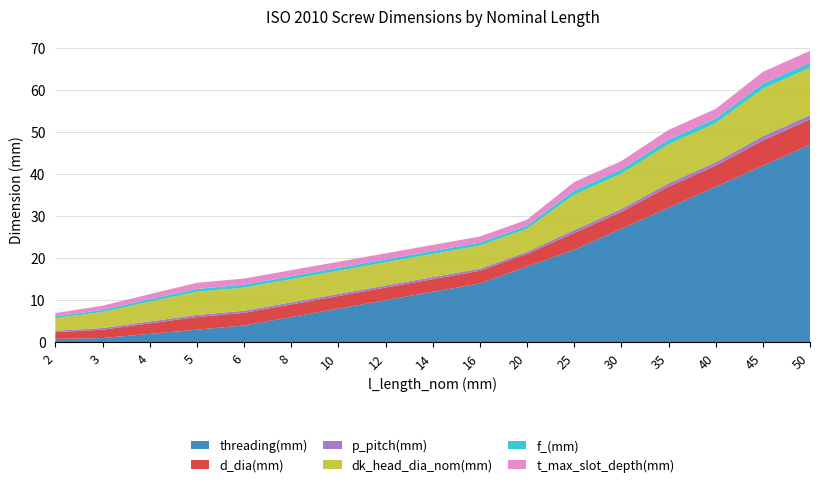

Reading right to left, transcribe all the data shown in this chart.

threading(mm): 47.0	42.0	37.0	32.0	27.0	22.0	18.0	14.0	12.0	10.0	8.0	6.0	4.0	3.0	2.0	1.0	0.8
d_dia(mm): 6.0	6.0	5.0	5.0	4.0	4.0	3.0	3.0	3.0	3.0	3.0	3.0	3.0	3.0	2.5	2.0	1.6
p_pitch(mm): 1.0	1.0	0.8	0.8	0.7	0.7	0.5	0.5	0.5	0.5	0.5	0.5	0.5	0.5	0.5	0.4	0.3
dk_head_dia_nom(mm): 11.3	11.3	9.3	9.3	8.4	8.4	5.5	5.5	5.5	5.5	5.5	5.5	5.5	5.5	4.7	3.8	3.0
f_(mm): 1.2	1.2	1.1	1.1	1.0	1.0	0.7	0.7	0.7	0.7	0.7	0.7	0.7	0.7	0.6	0.5	0.4
t_max_slot_depth(mm): 2.8	2.8	2.3	2.3	2.0	2.0	1.4	1.4	1.4	1.4	1.4	1.4	1.4	1.4	1.2	1.0	0.8